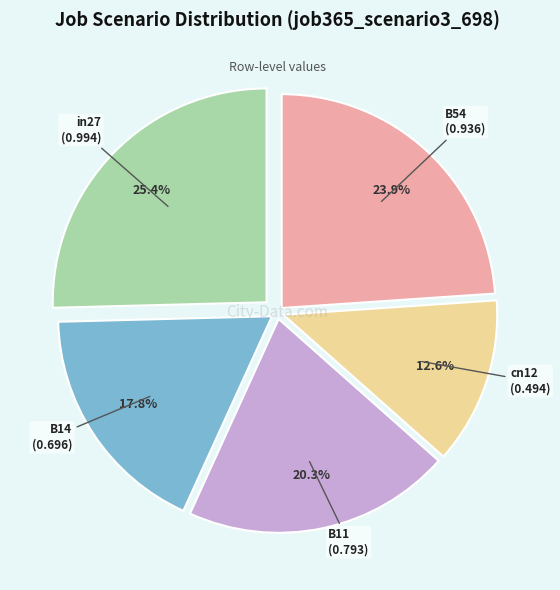

How many slices are in this pie chart?

5